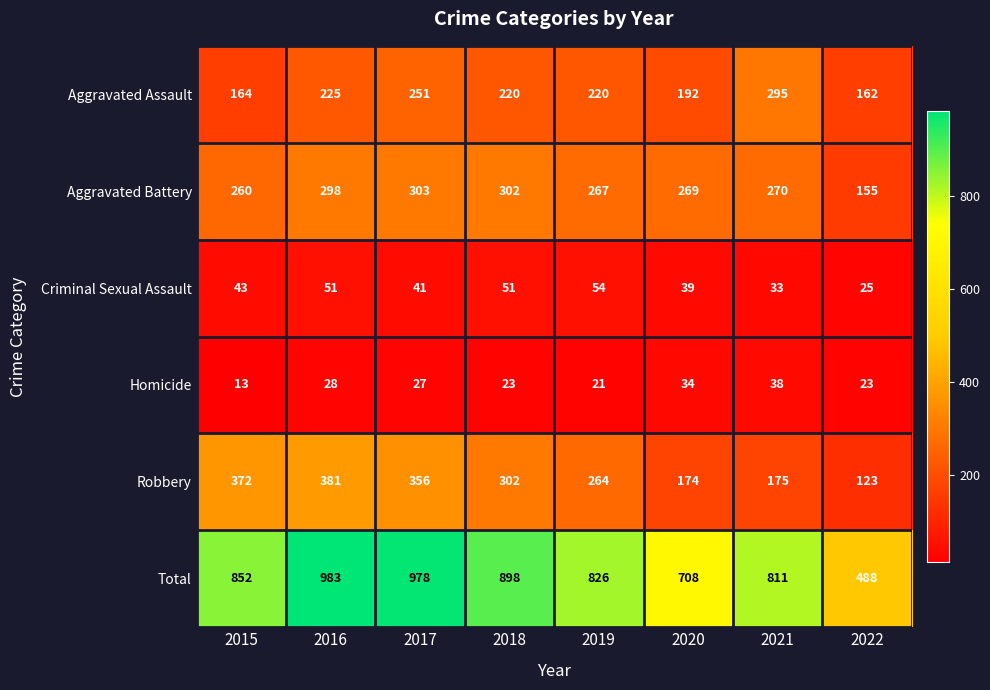

What is the spread (max minus min) of values at 2019?

805